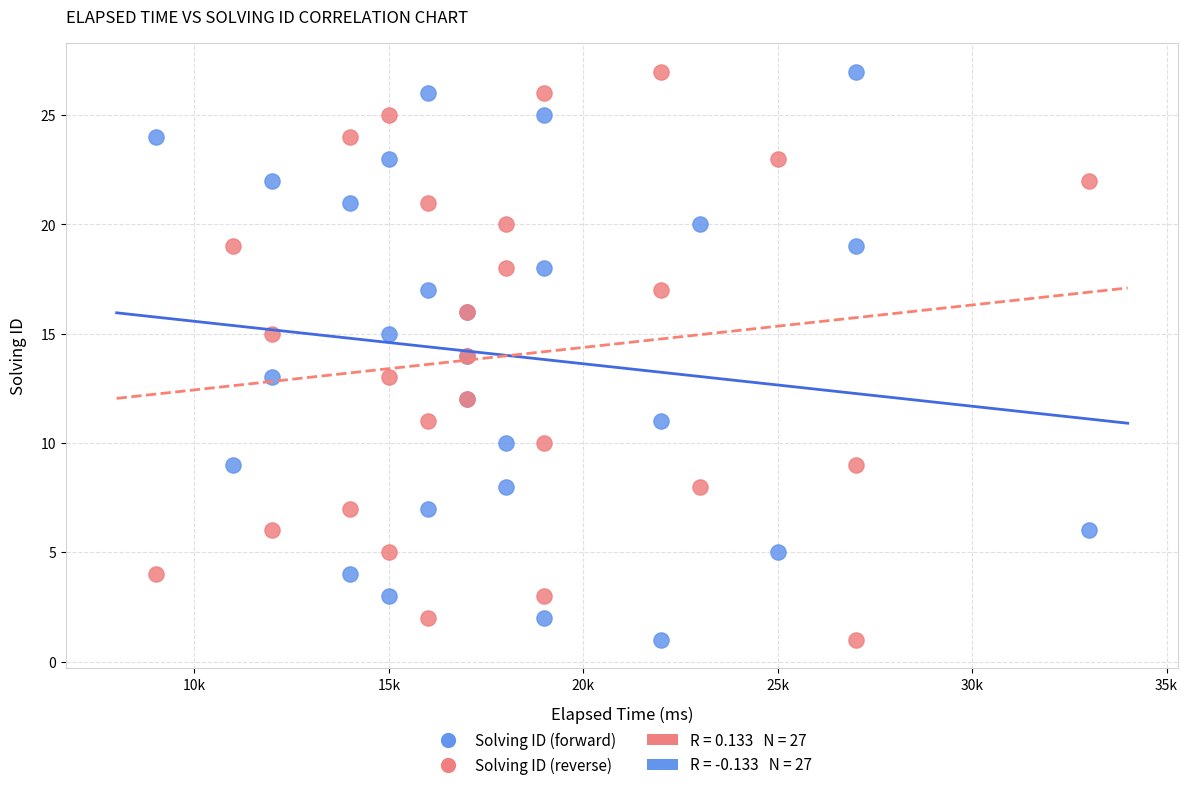

What is the X range (max minus min) for the scatter plot?

24000